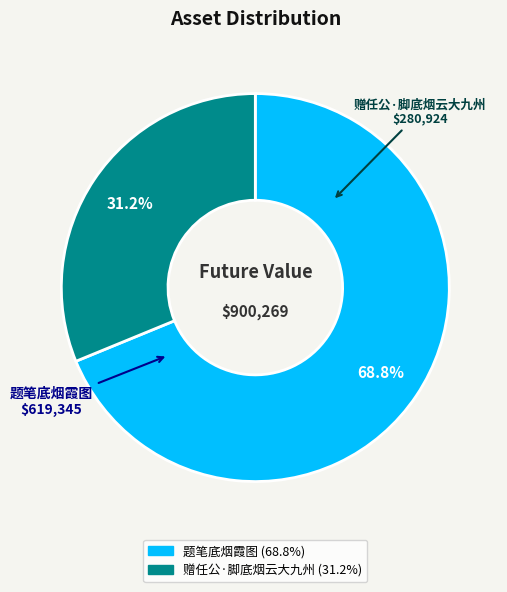

Is it true that 题笔底烟霞图 is 69% of the pie?

True